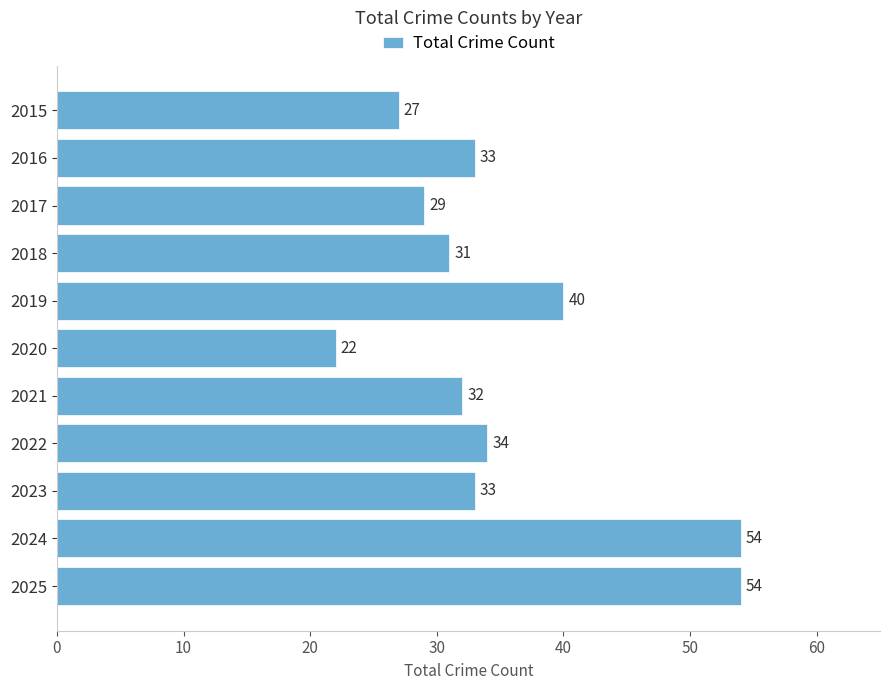

At which label is the value closest to 38?

2019